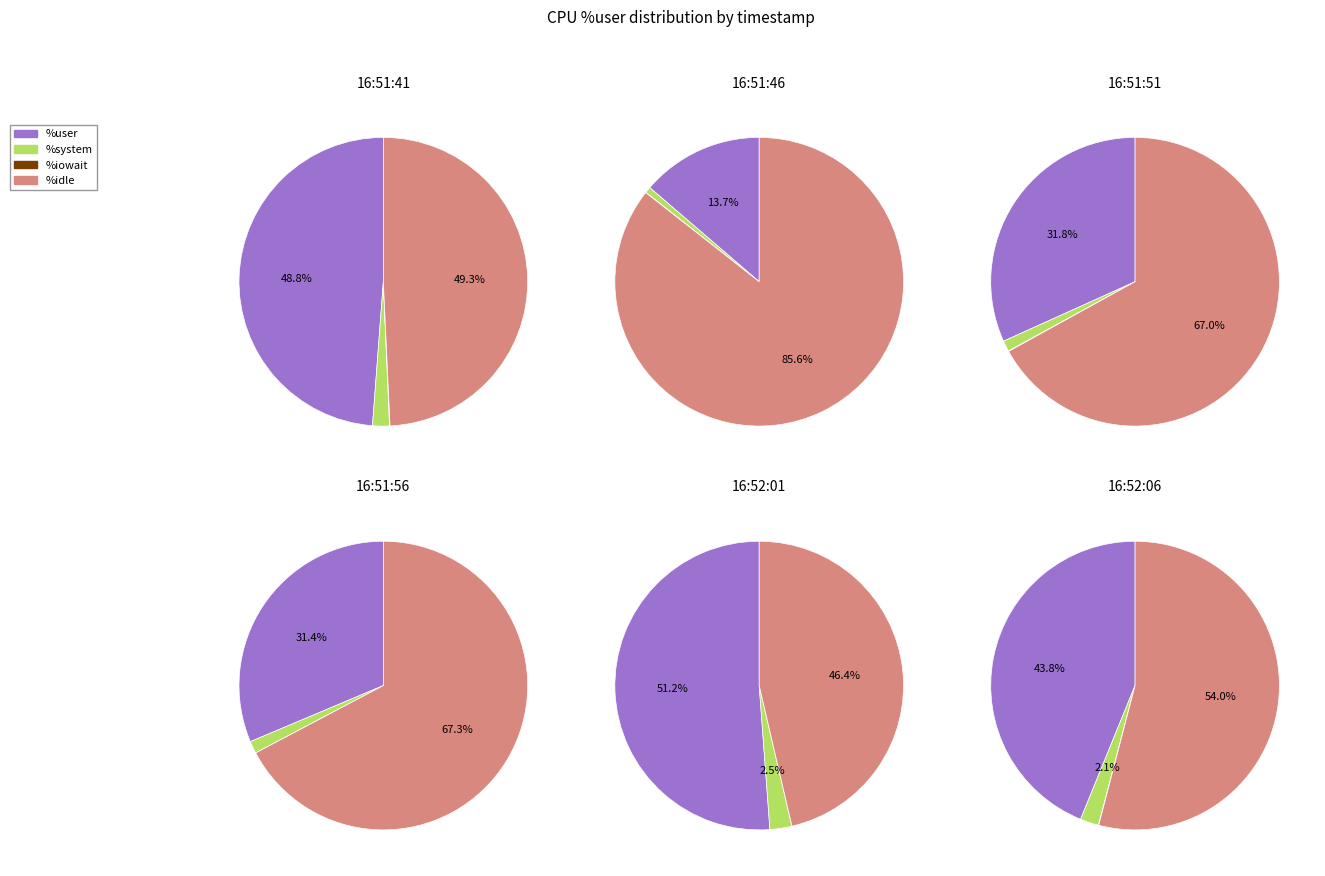

What is the change in value from 16:51:46 to 16:52:01?

+37.5